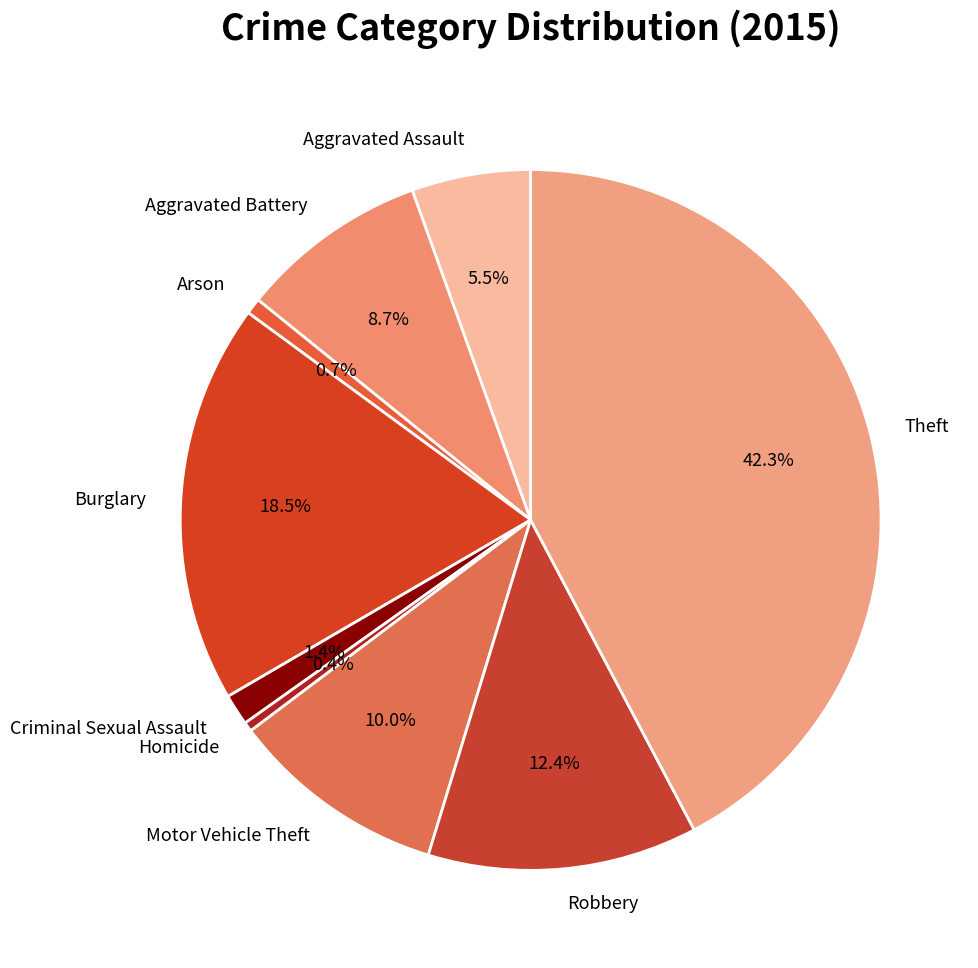

What is the largest slice in the pie chart?

Theft